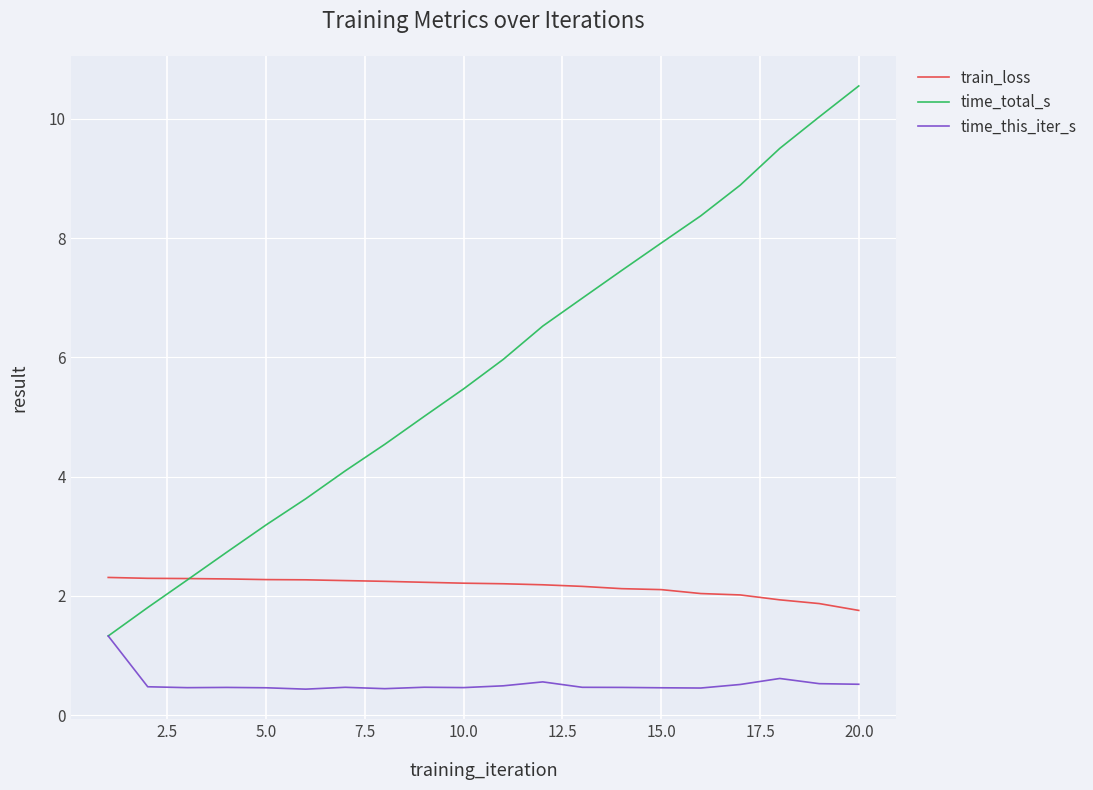

Which series has the largest total across all categories?

time_total_s